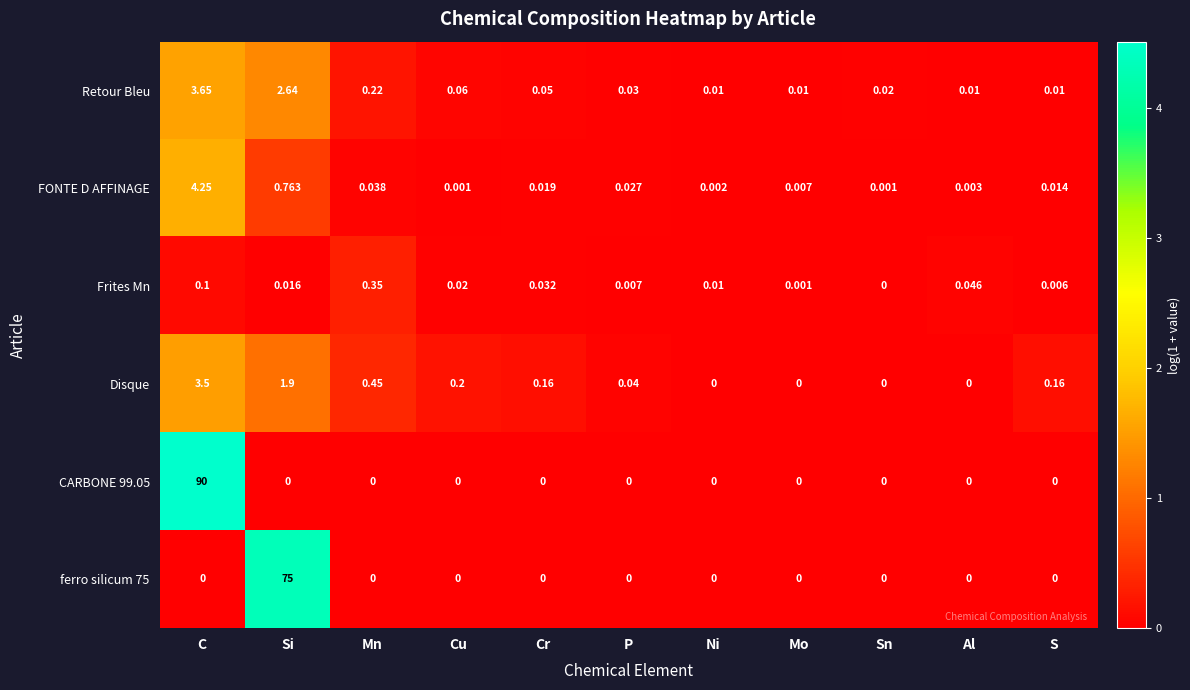

What is the maximum value shown in the chart?

90.0